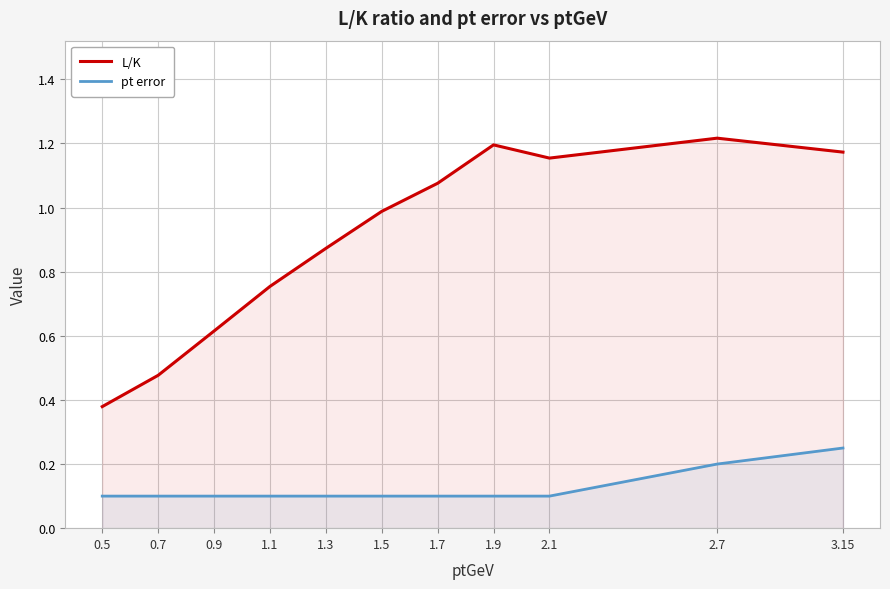

True or false: pt error and L/K intersect in this chart.

False